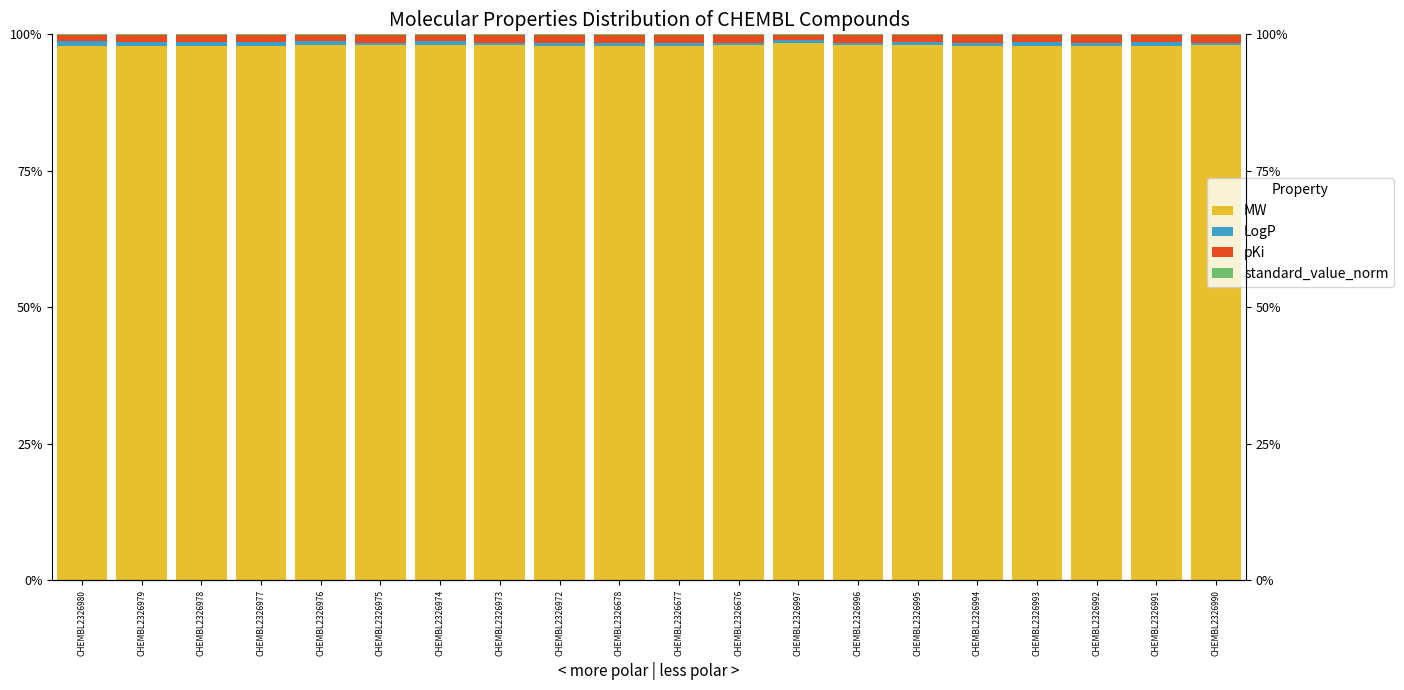

Between CHEMBL2326972 and CHEMBL2326992, which is larger?

CHEMBL2326992